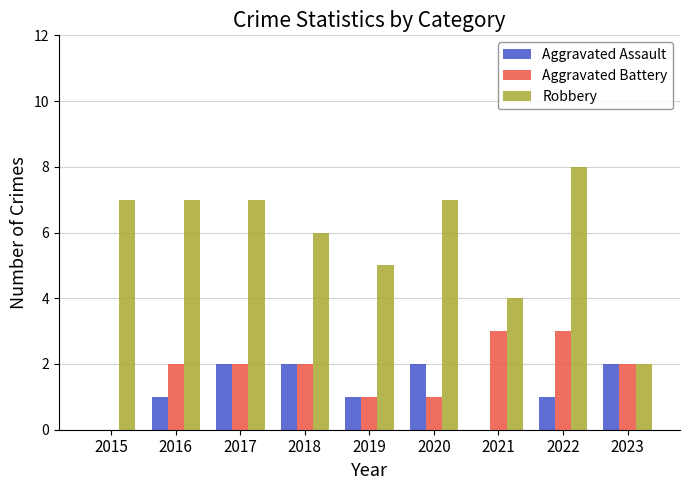

What is the sum of all Aggravated Assault values?

11